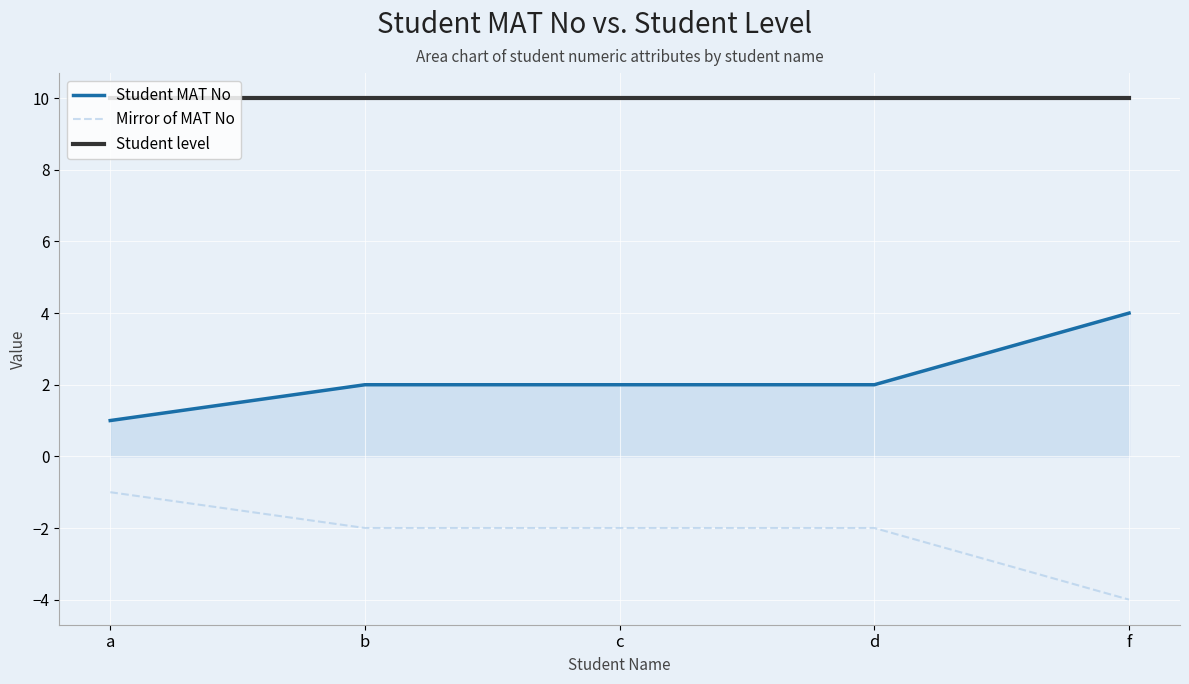

What is the average value of the Mirror of MAT No series?

-2